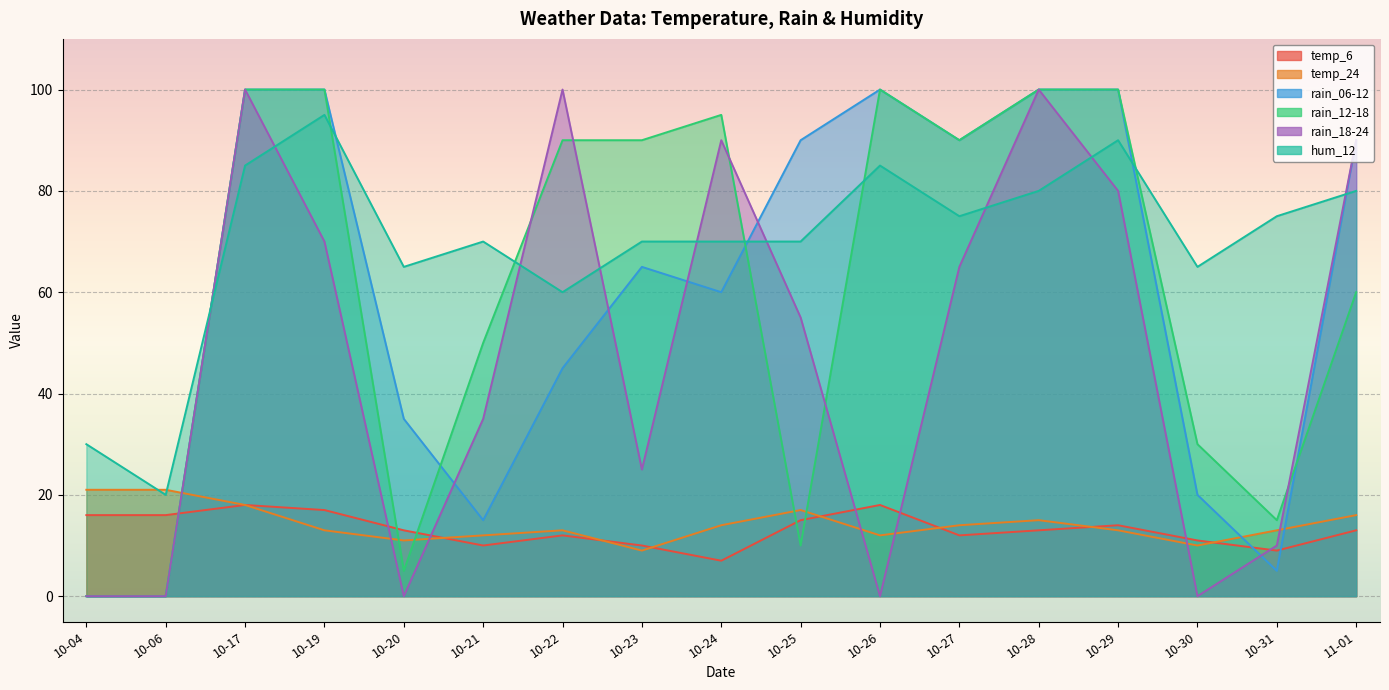

What is the highest value of the rain_18-24 series?

100